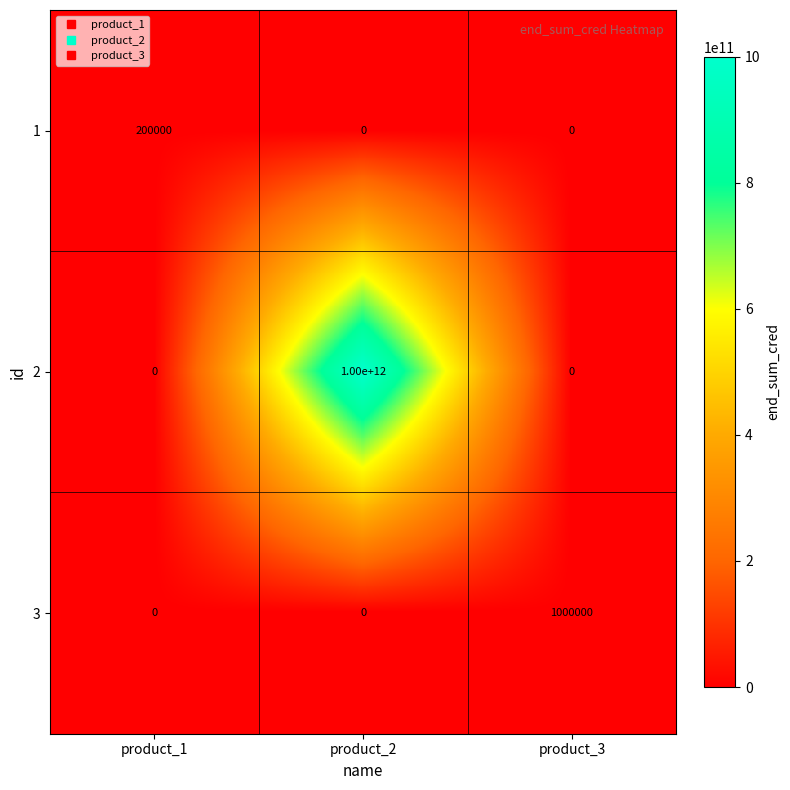

What is the difference between the maximum and minimum values in the 1 series?

200000